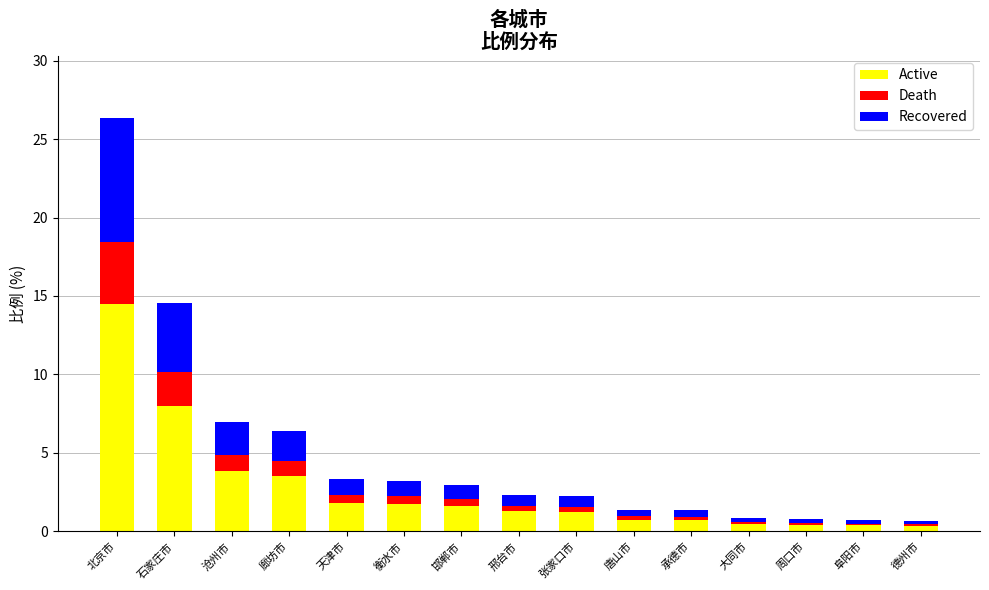

What is the difference between the maximum and minimum values in the Active series?

14.1